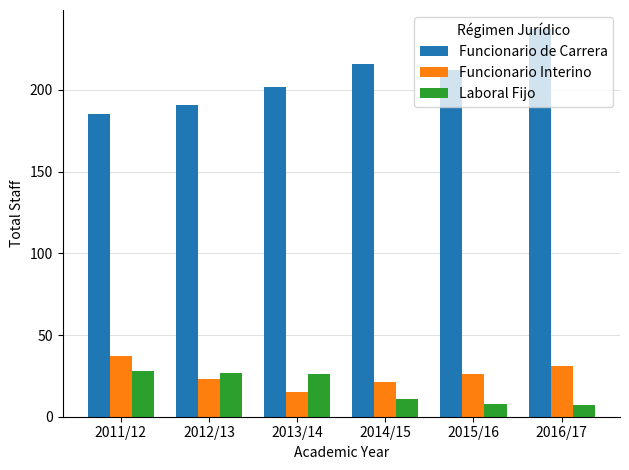

What is the label of the 4th bar from the left?

2014/15